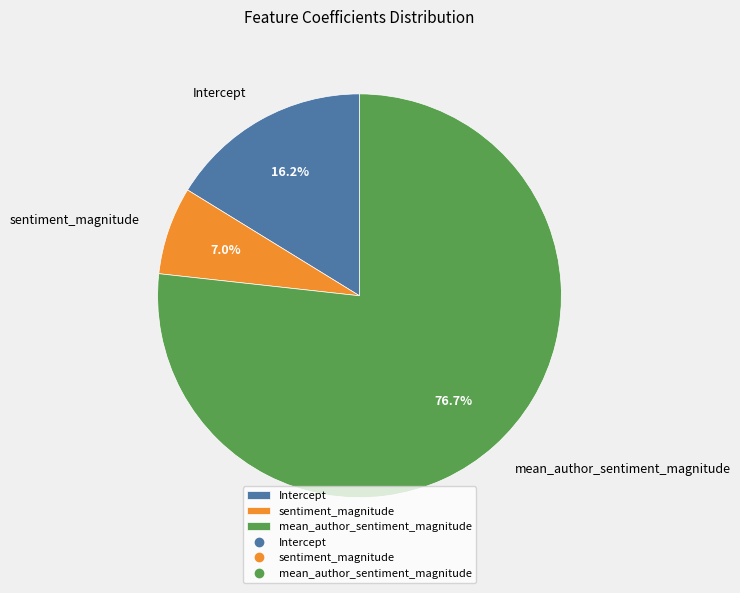

What portion of the pie excludes sentiment_magnitude?

93.0%